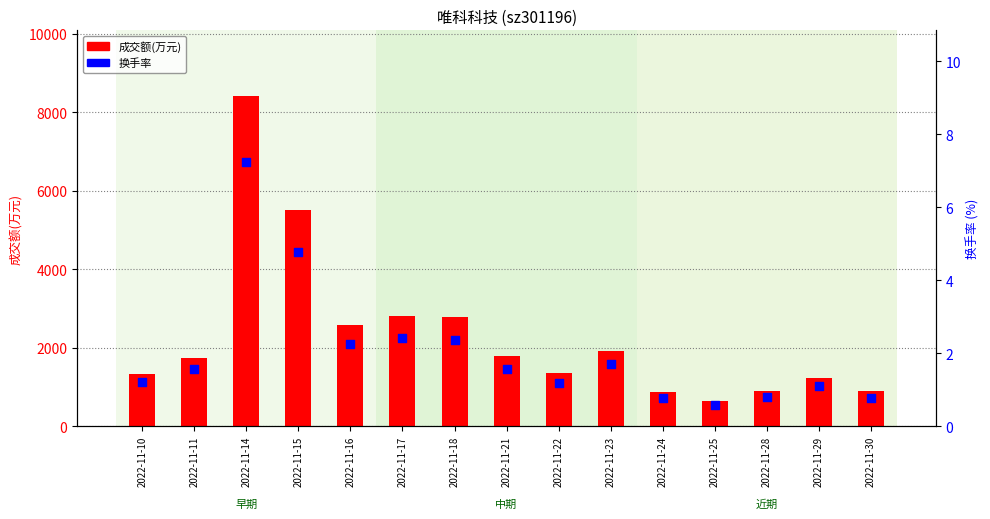

What are all the series names shown in the legend?

成交额(万元), 换手率